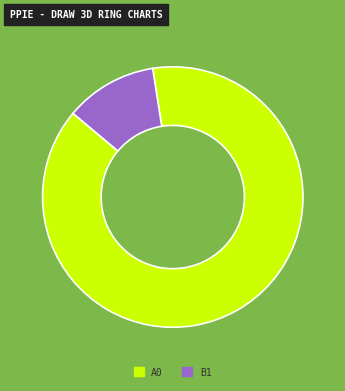

Which slice represents more than half of the pie?

A0